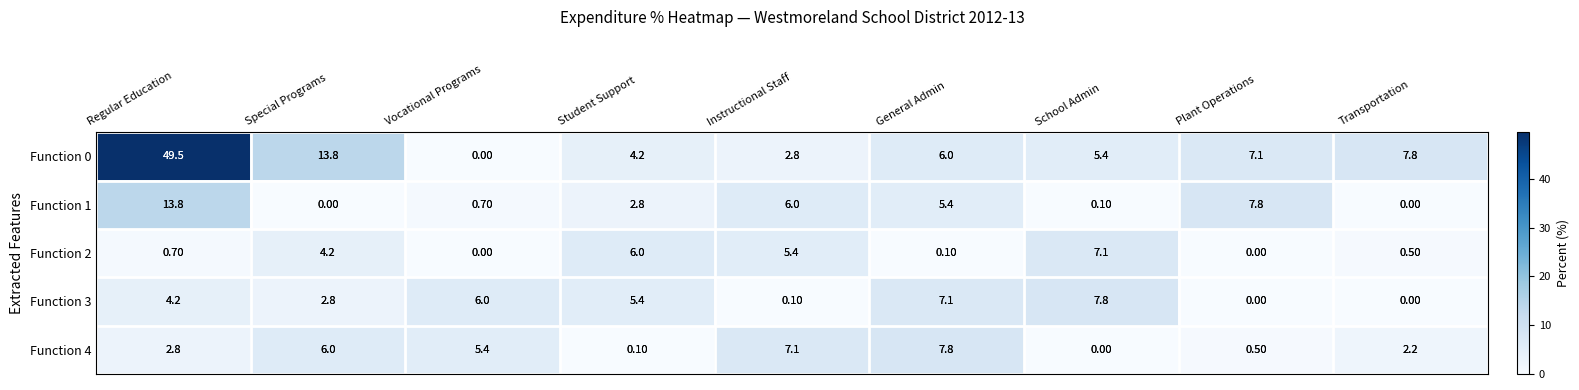

At which category is the sum across all series the highest?

Regular Education